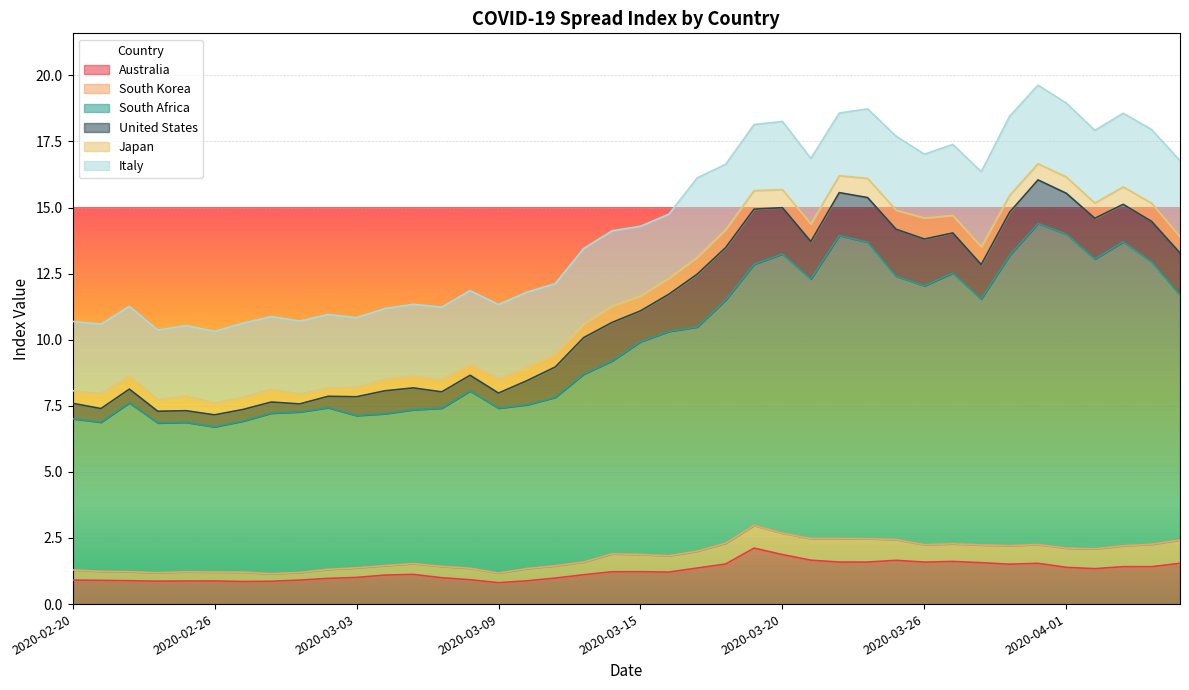

Which label corresponds to the largest value in the chart?

2020-03-31